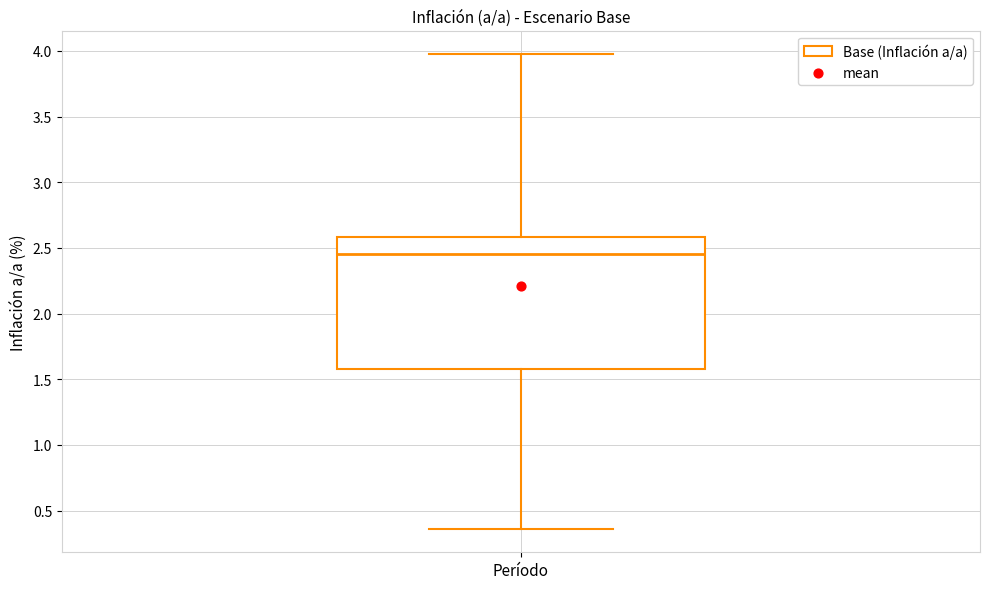

Read this box plot against the y-axis: the position of the median line, the range covered by the box, and the ends of both whiskers. The values are not printed on the chart, so give them approximately, as read against the axis.

median 2.45, box 1.60 to 2.60, whiskers 0.35 to 3.95